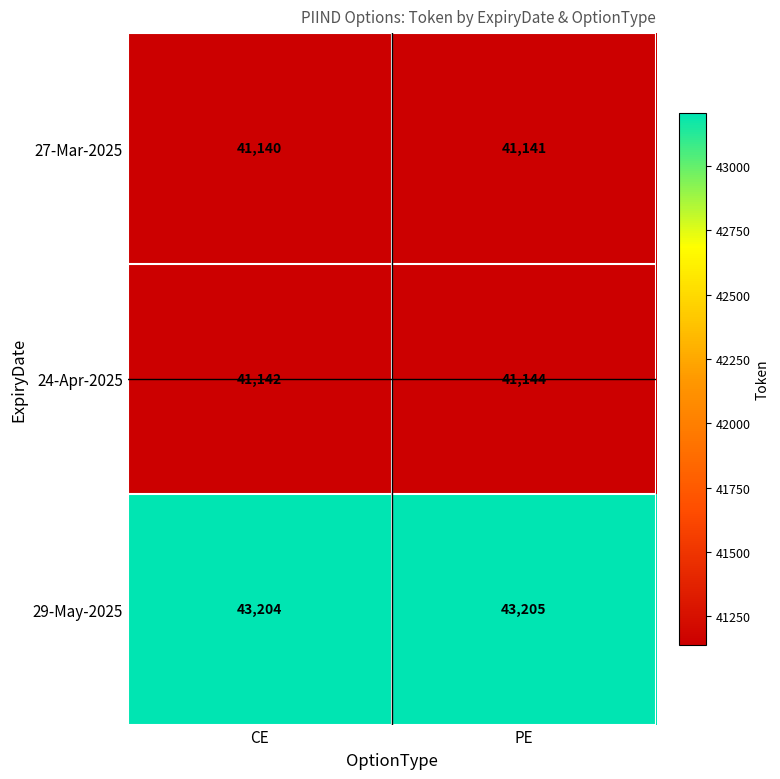

Reading left to right, list all the values displayed in this chart.

27-Mar-2025: CE=41140	PE=41141
24-Apr-2025: CE=41142	PE=41144
29-May-2025: CE=43204	PE=43205